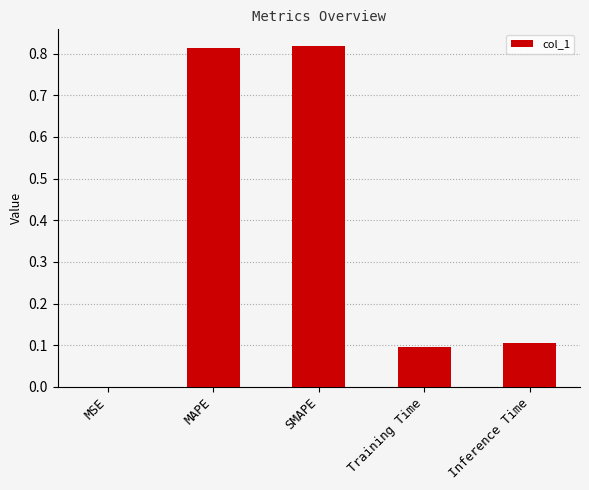

What is the difference between the values at MAPE and Training Time?

0.7